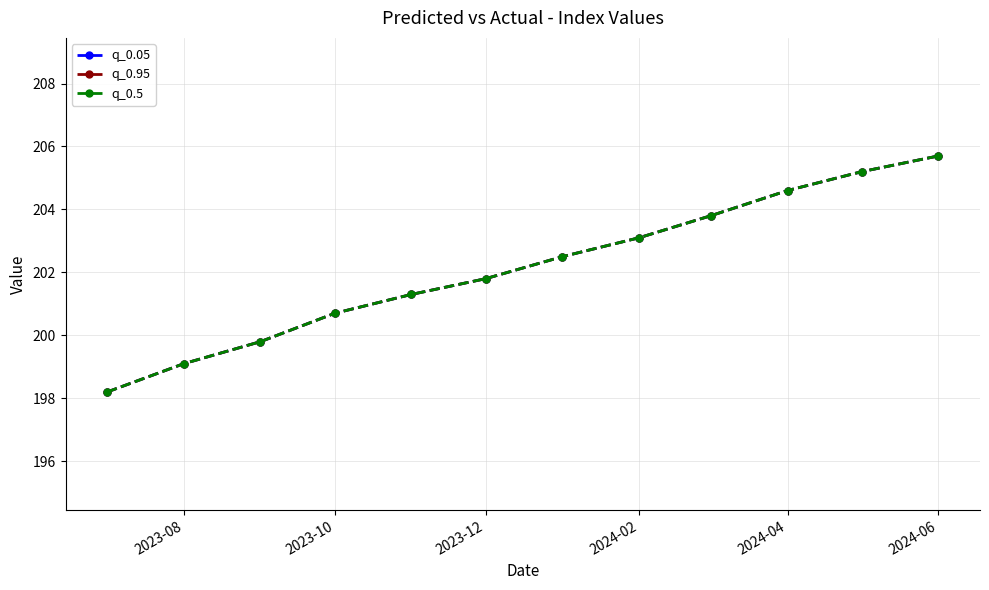

Does the chart display data point markers on the line(s)?

Yes